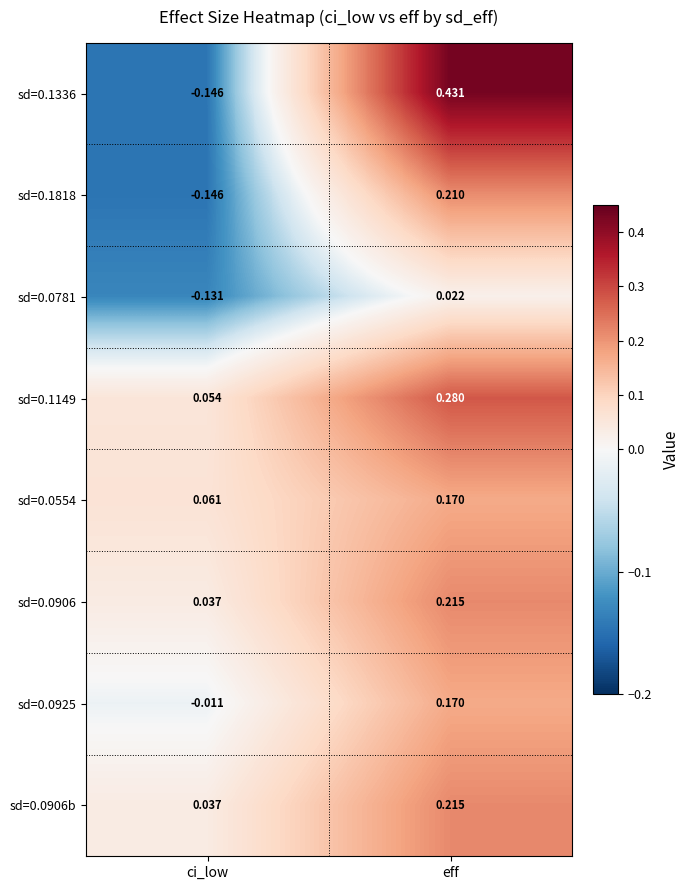

Rank the categories by sd=0.1149 value from highest to lowest.

eff, ci_low